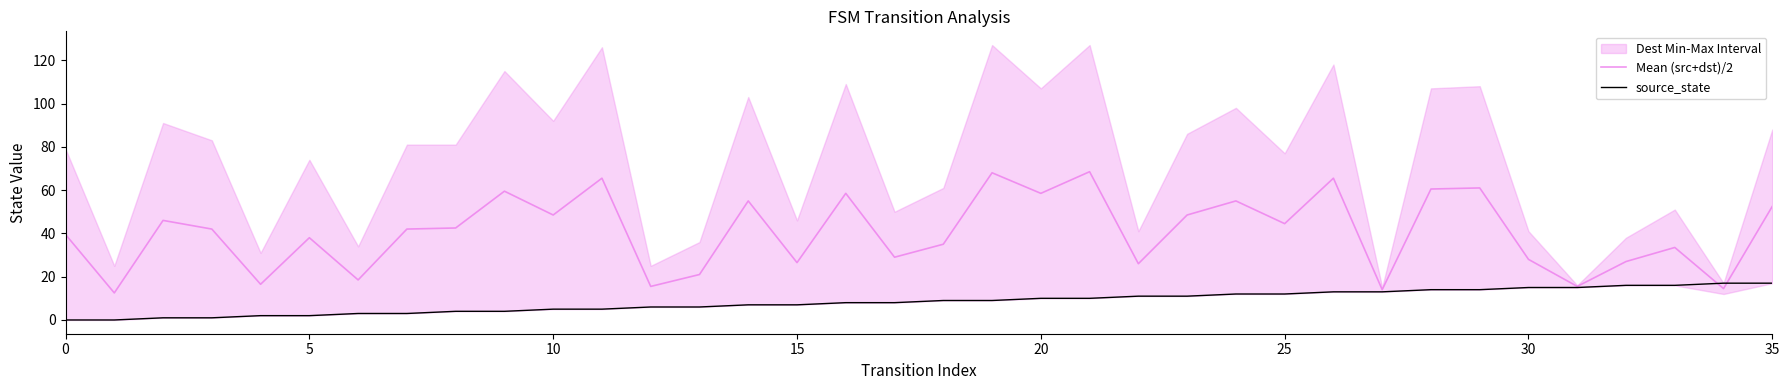

Which series has the largest range (max minus min)?

Mean (src+dst)/2